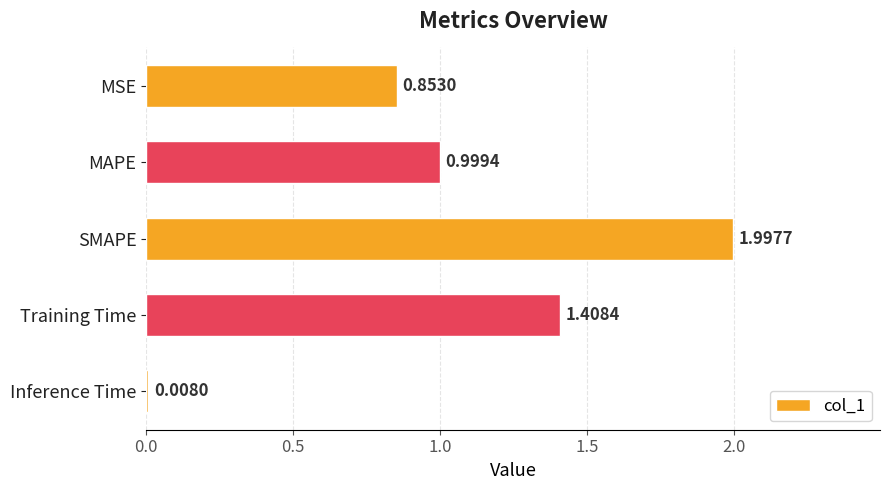

What is the difference between the values at MSE and Inference Time?

0.8